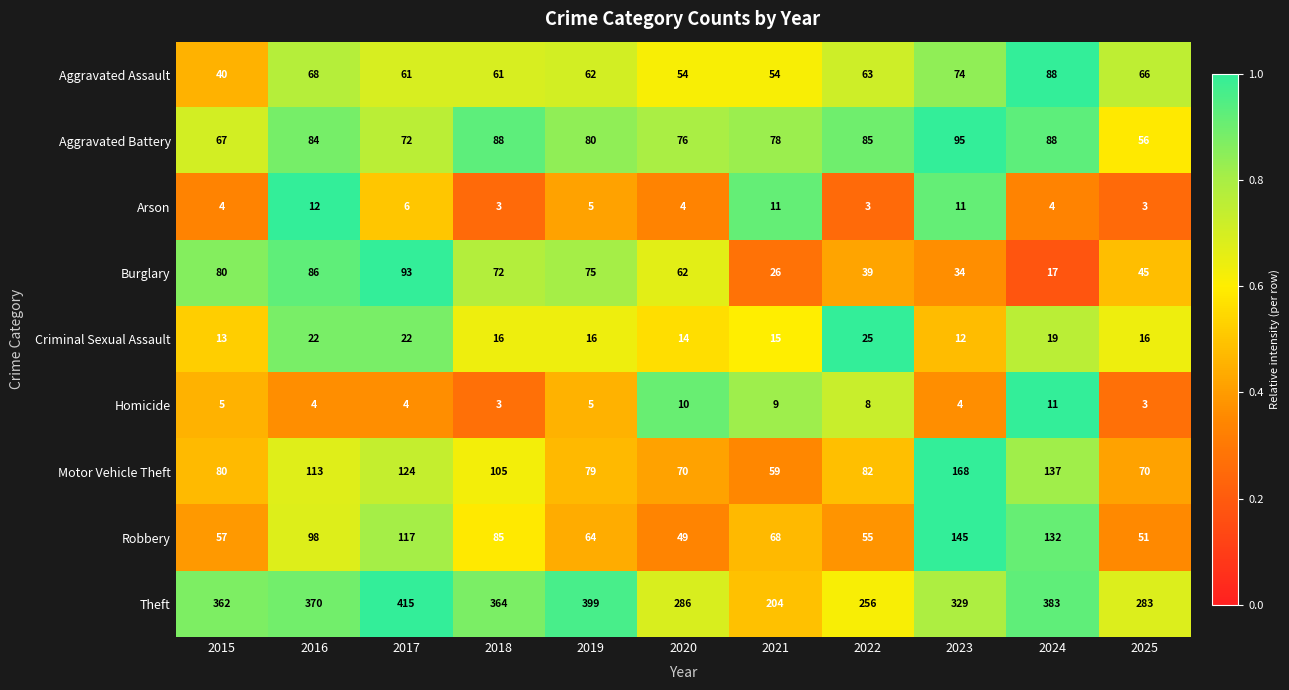

Between 2018 and 2025, which series saw the biggest shift?

Theft